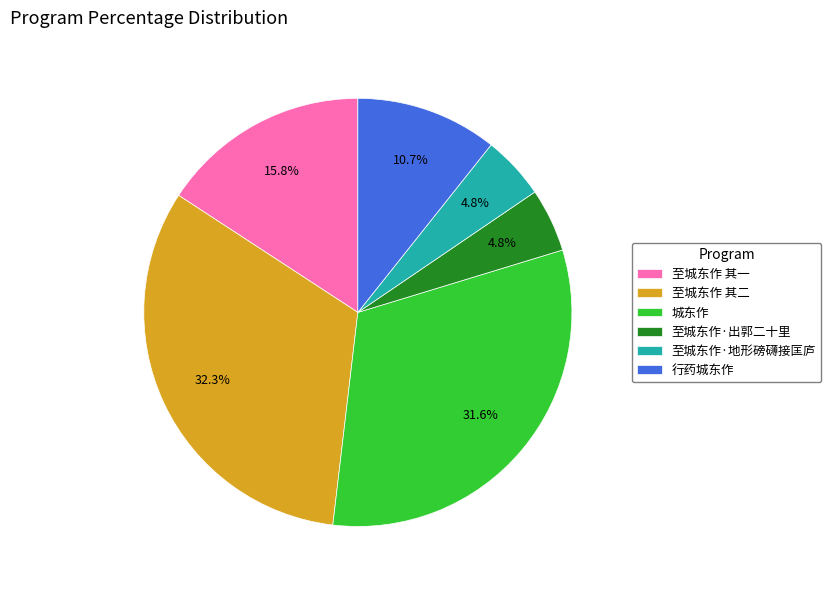

Which slice is the largest?

至城东作 其二